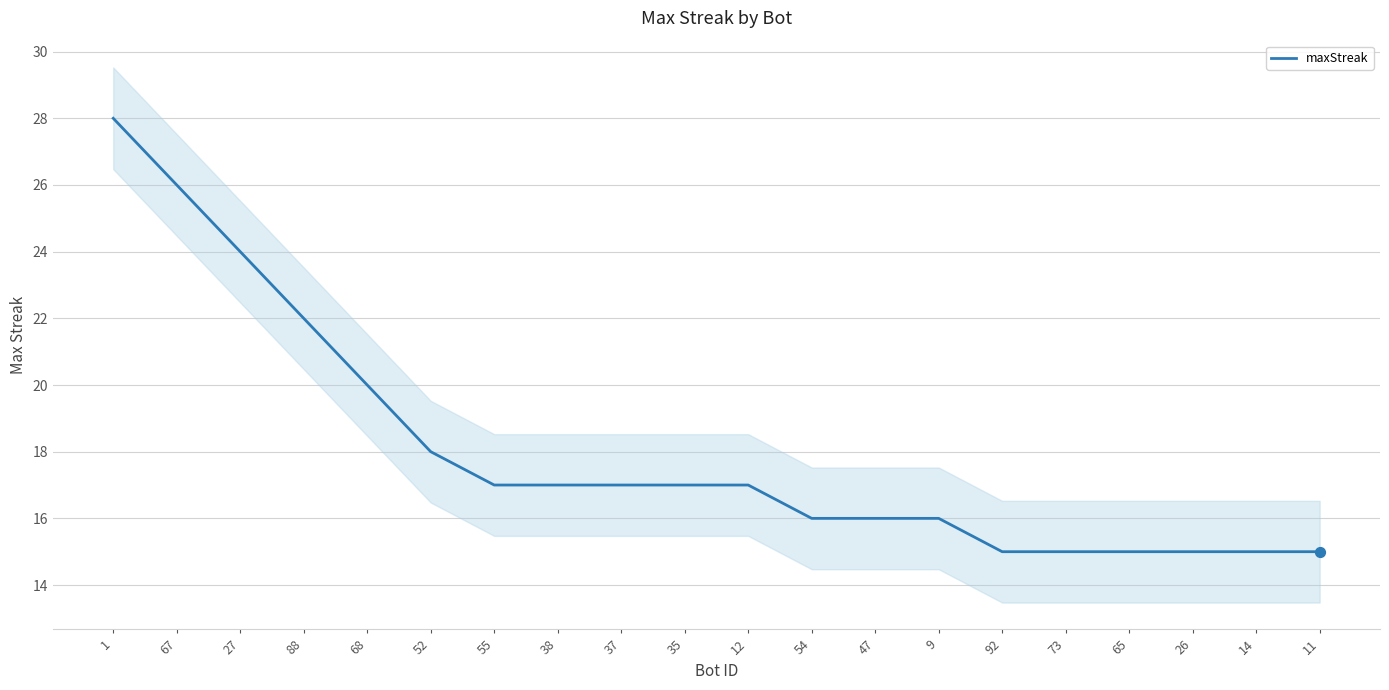

Which has a higher value, 27 or 26?

27